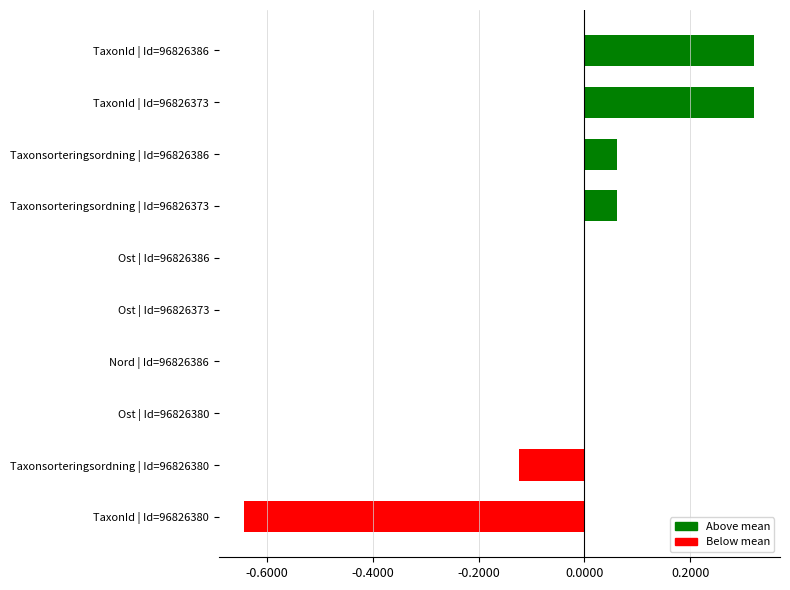

The value at TaxonId | Id=96826380 is -1.0. True or false?

False